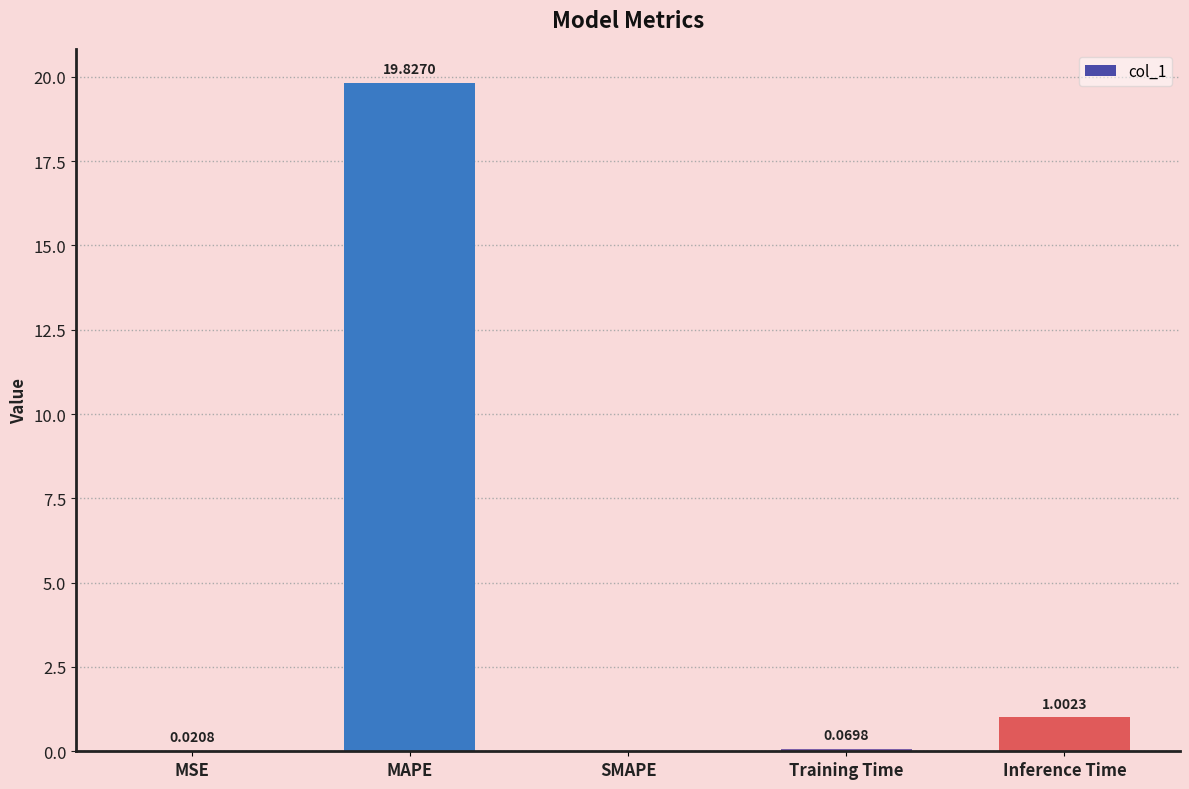

At which label is the value closest to 9?

Inference Time